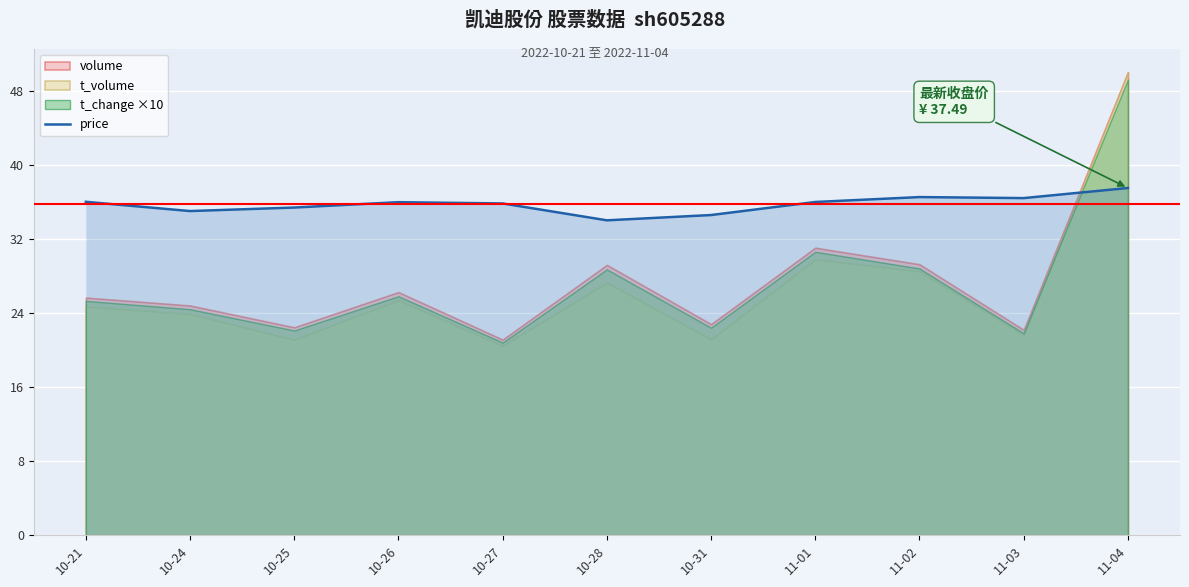

The price series shows 34.6 at 10-31. True or false?

True